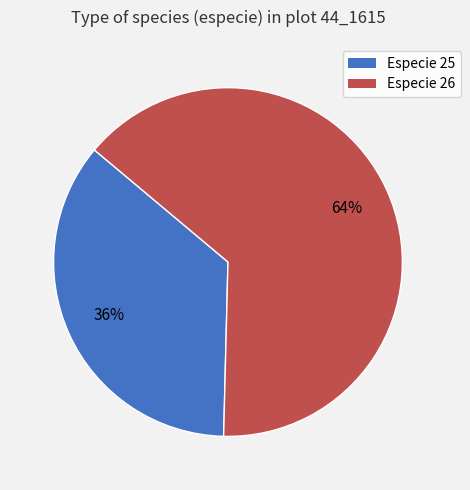

How many slices are in this pie chart?

2